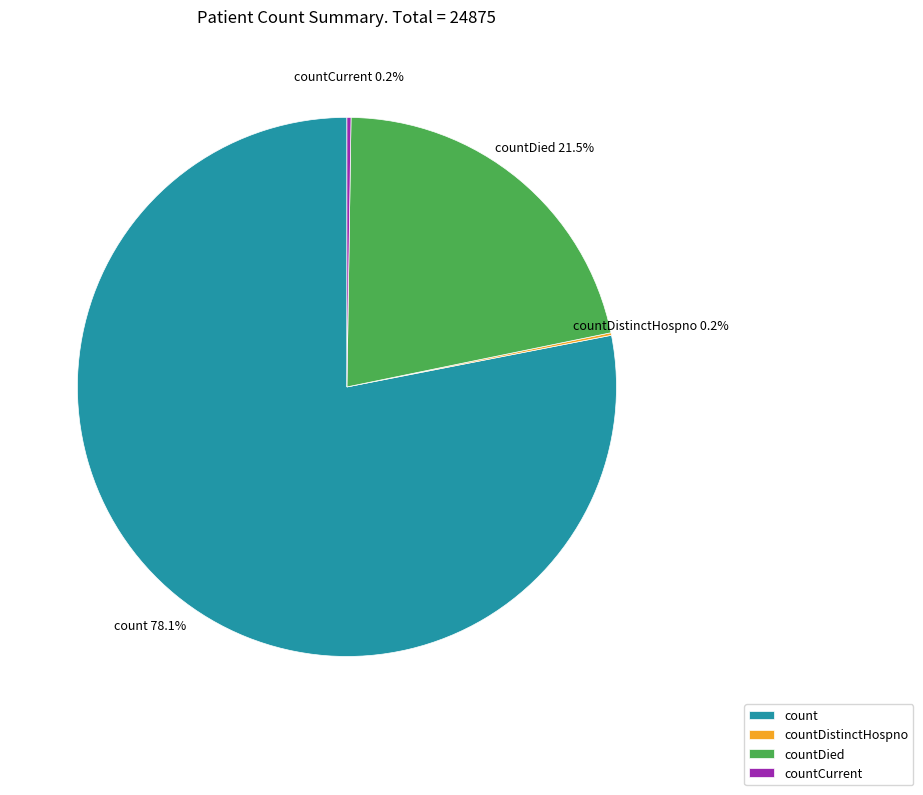

True or false: countDied accounts for 9% of the total.

False